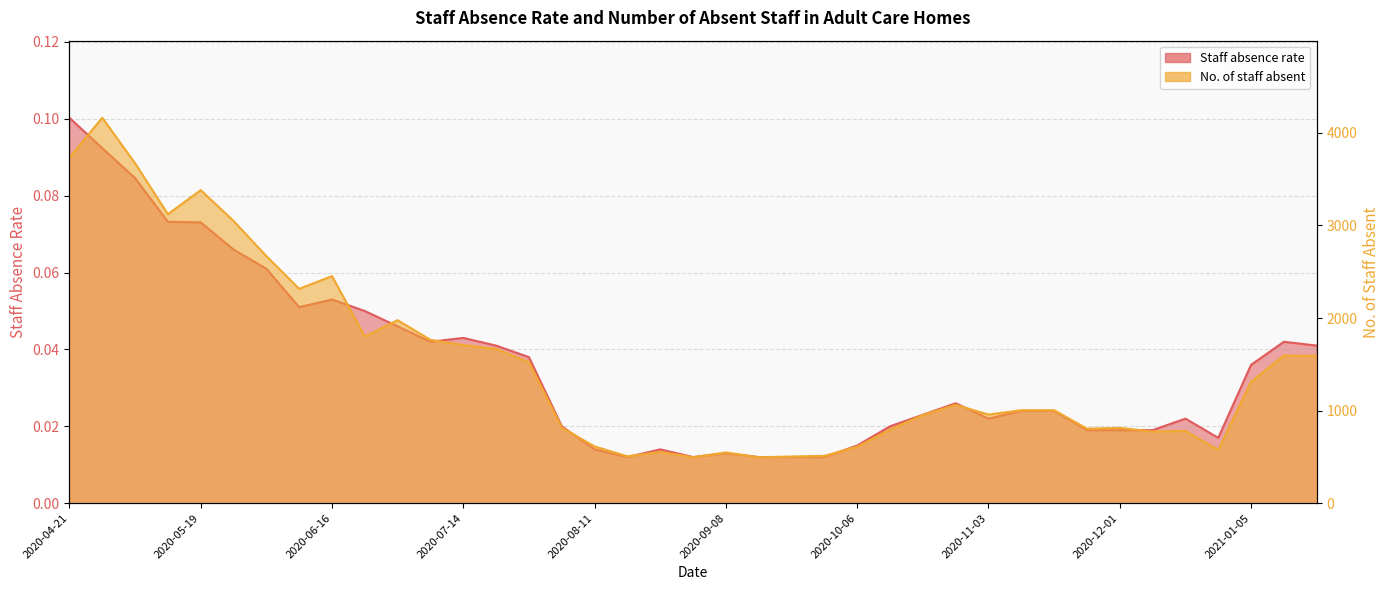

What are all the series names shown in the legend?

Staff absence rate, No. of staff absent